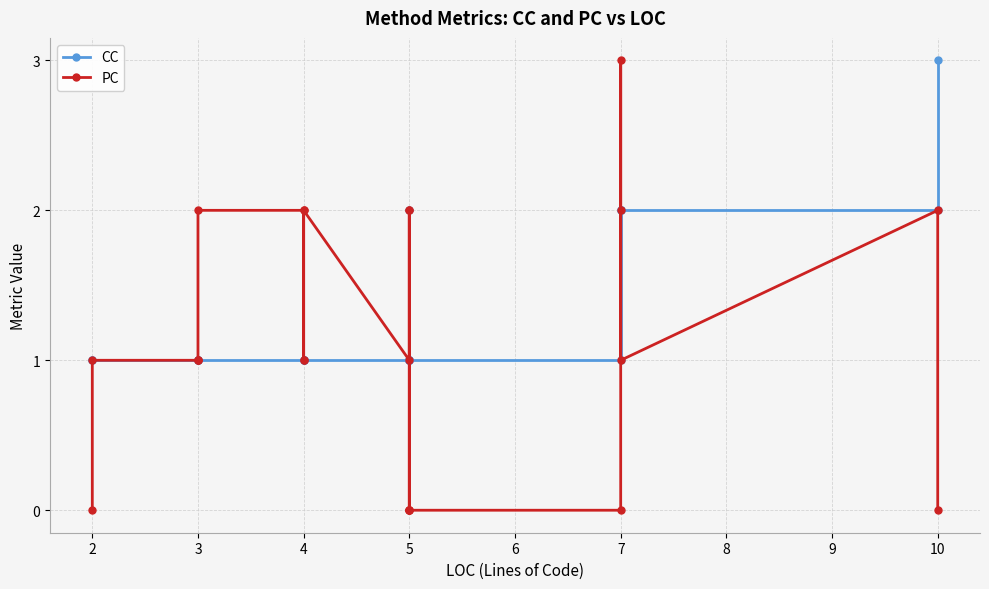

How many data points in PC are less than 1?

7